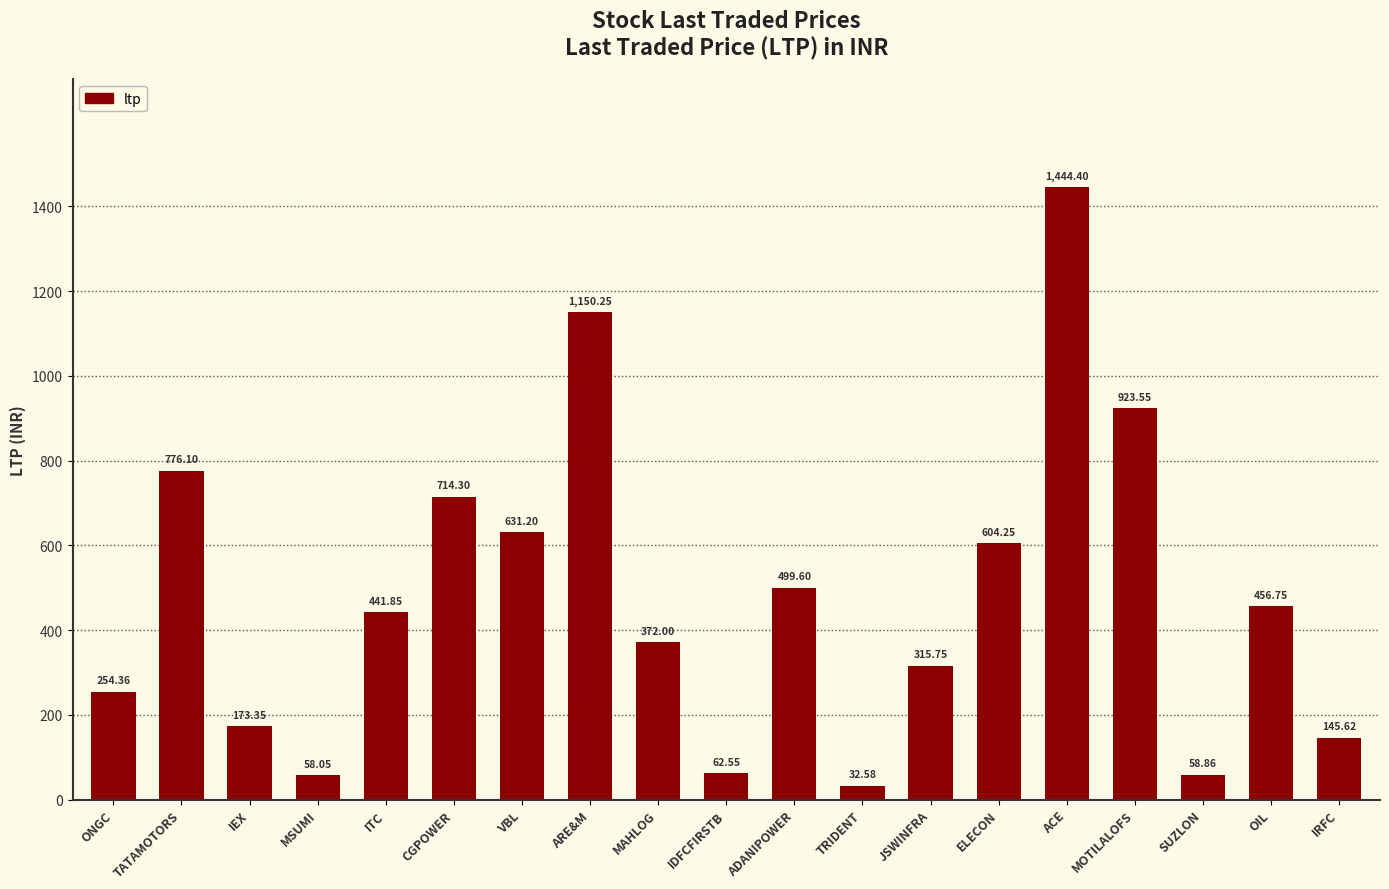

At which category does the chart reach its peak across all series?

ACE